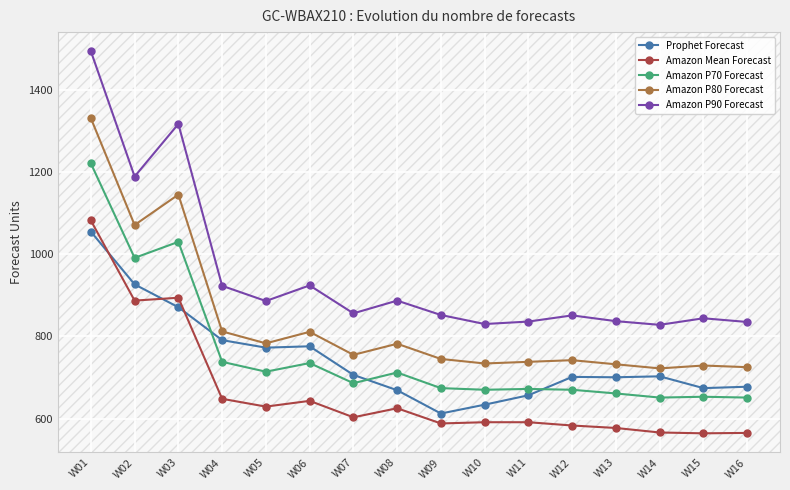

Read the Amazon Mean Forecast value at W05.

629.0